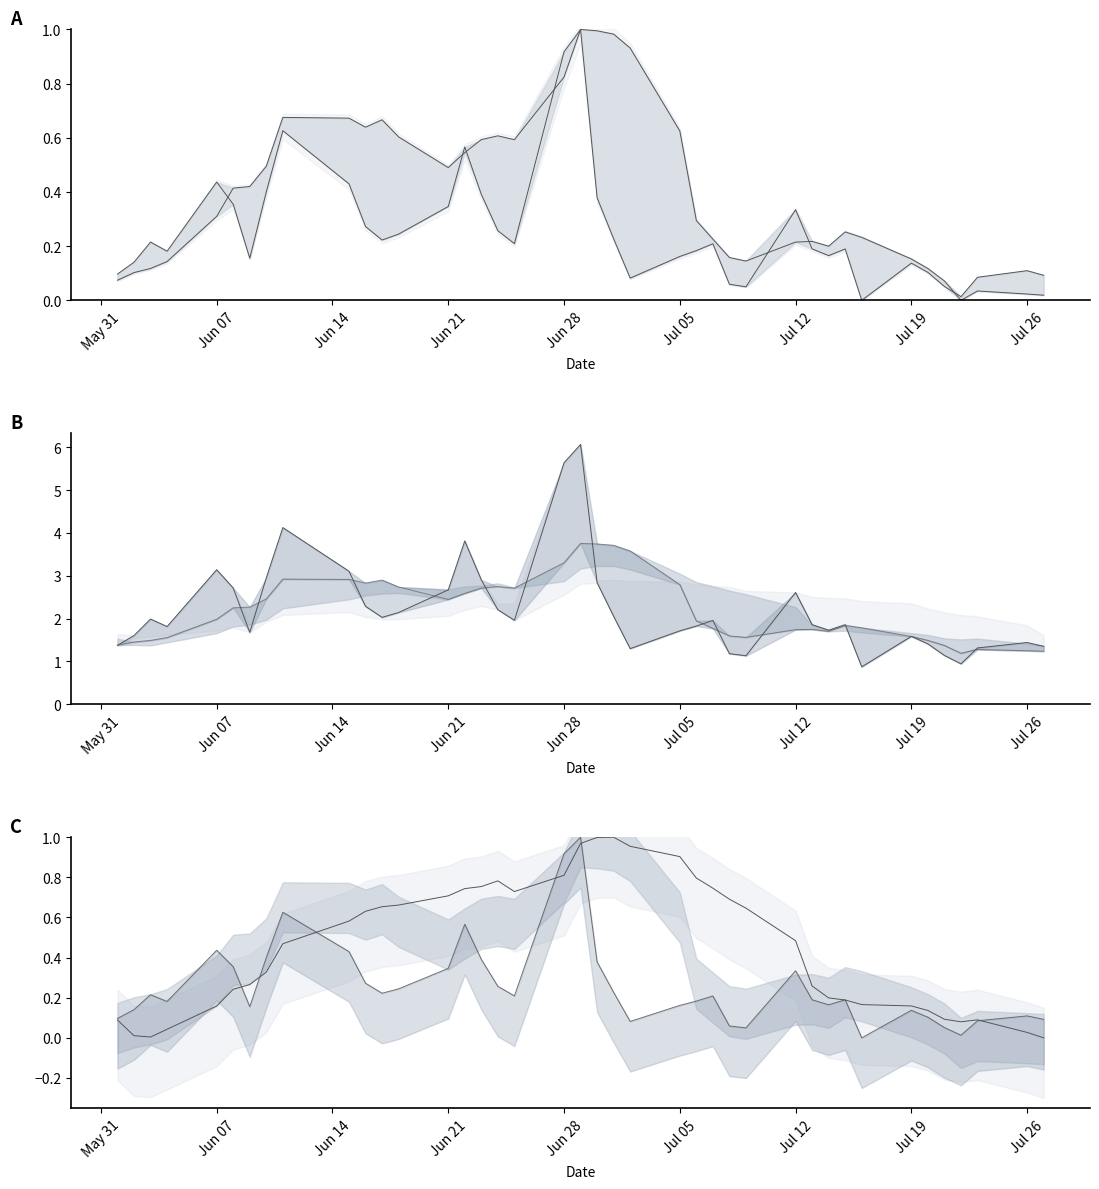

Where is the first local maximum for vol (norm)?

Jun 14